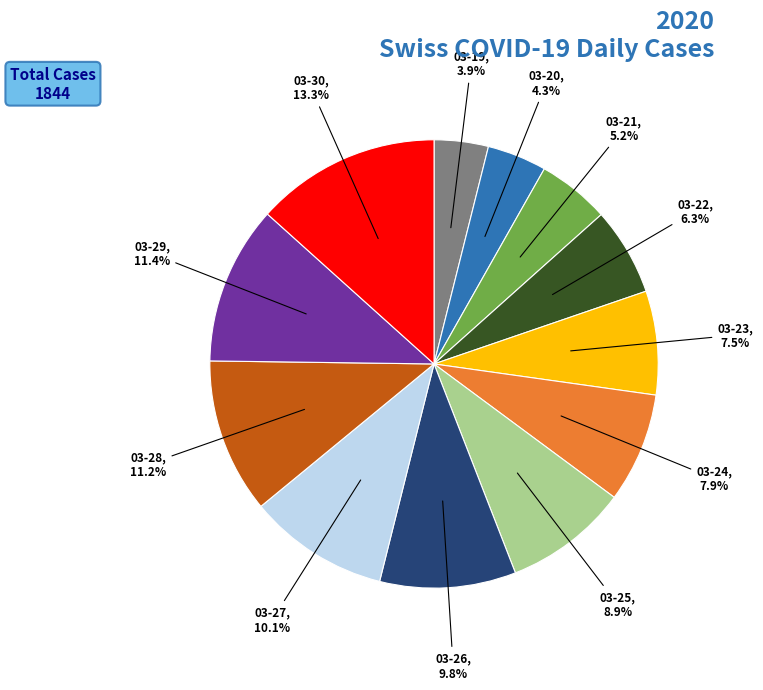

Is there a majority slice in this chart?

No